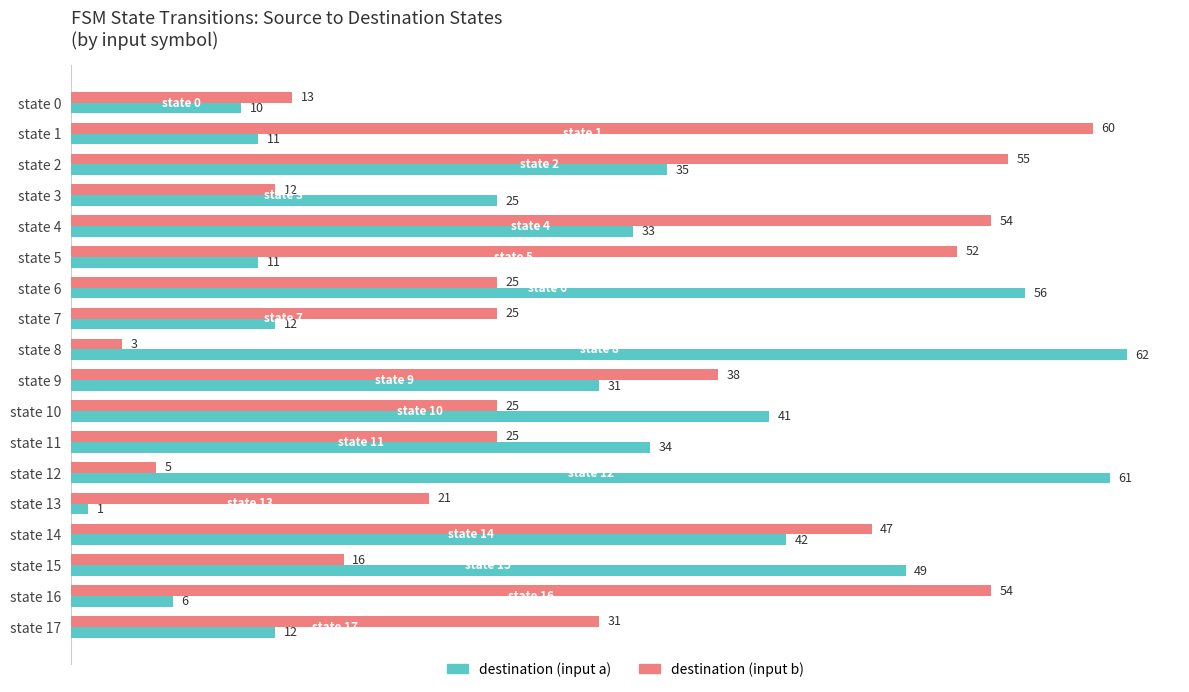

The value of destination (input b) at state 8 is 1. True or false?

False